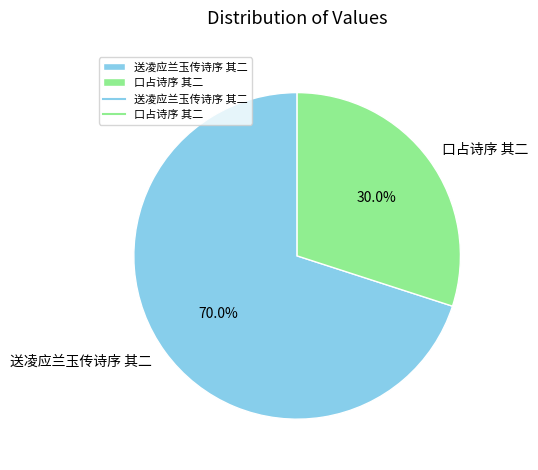

Which has a higher value, 送凌应兰玉传诗序 其二 or 口占诗序 其二?

送凌应兰玉传诗序 其二